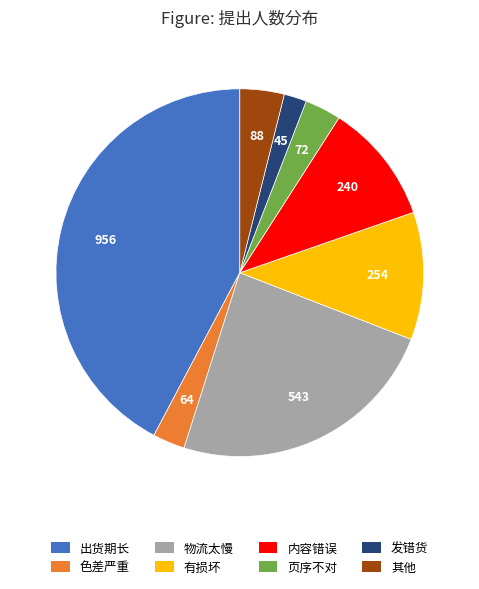

Approximately how many times larger is the value at 色差严重 compared to 页序不对?

0.9